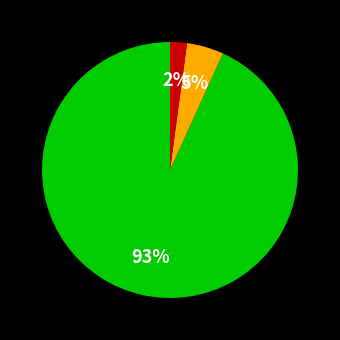

Does any single category account for the majority?

Yes